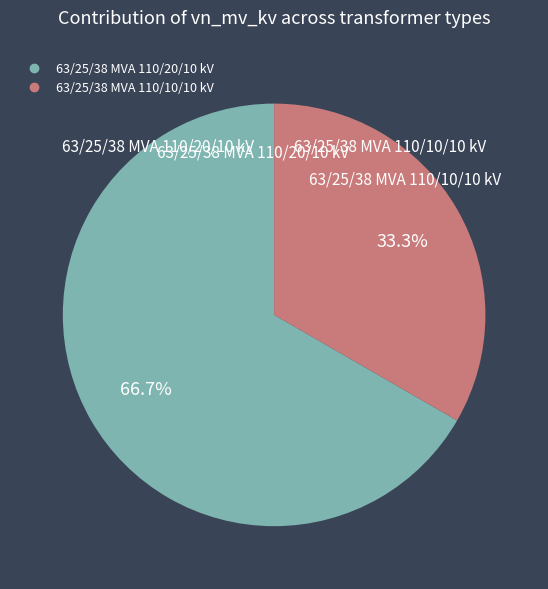

To the nearest percent, what percentage of the pie is 63/25/38 MVA 110/10/10 kV?

33%